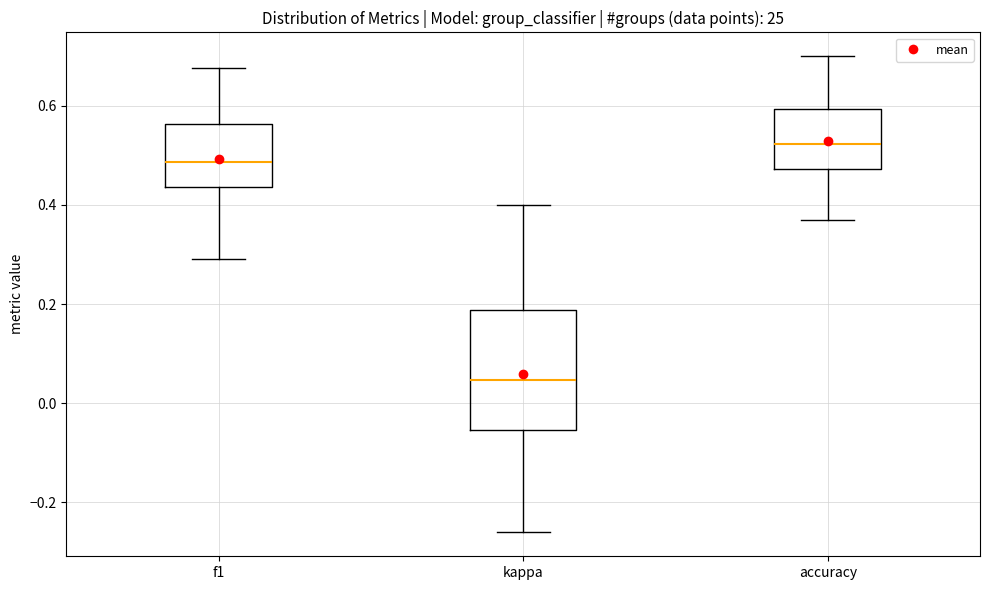

Where does the lower whisker of the box for accuracy end on the y-axis? The values are not printed on the chart, so give them approximately, as read against the axis.

0.36